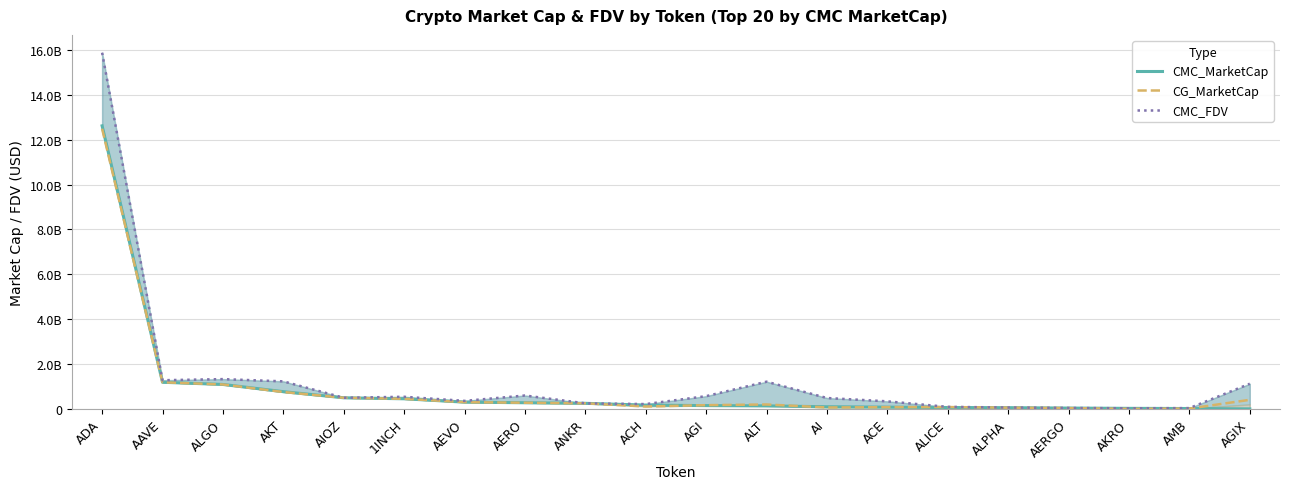

Is the value of CG_MarketCap at AEVO greater than the value of CMC_FDV at AI?

No